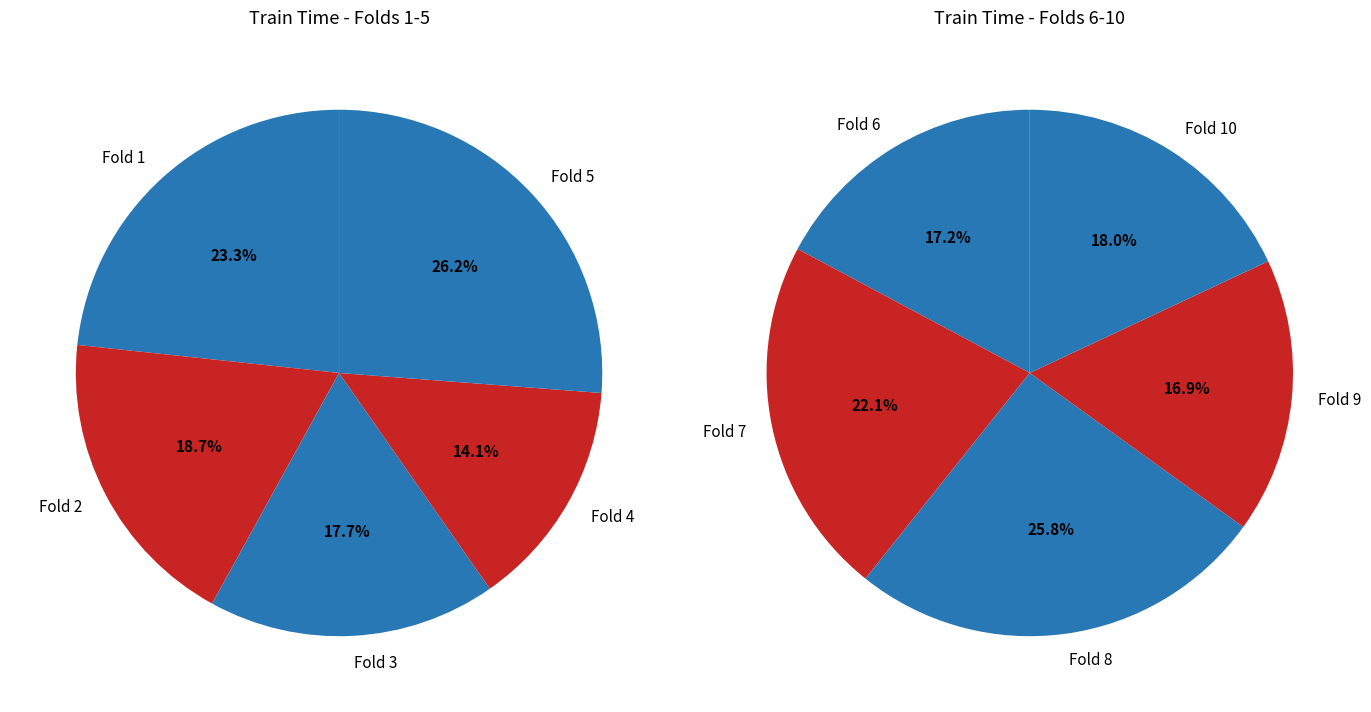

How many slices are in this pie chart?

10